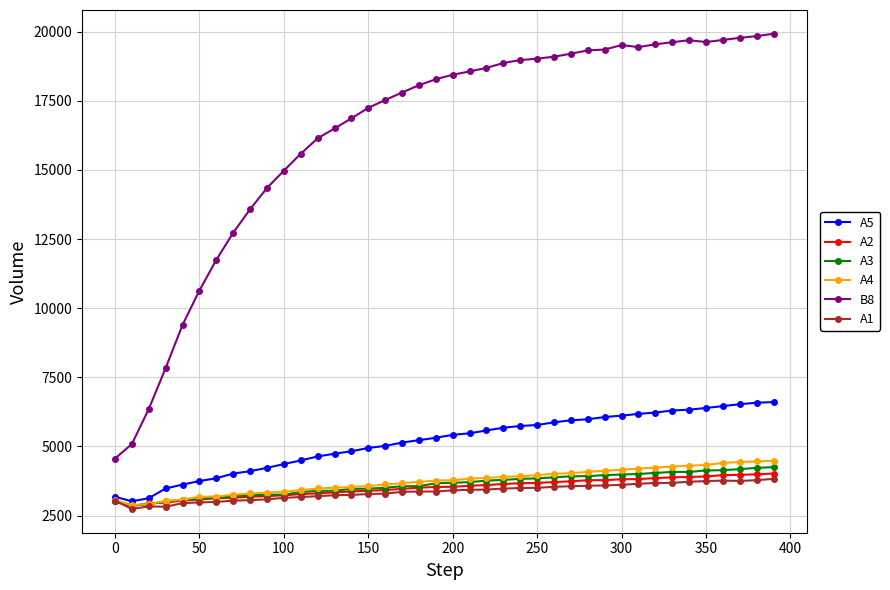

What is the value of the A2 point at the 3rd from the left?

2947